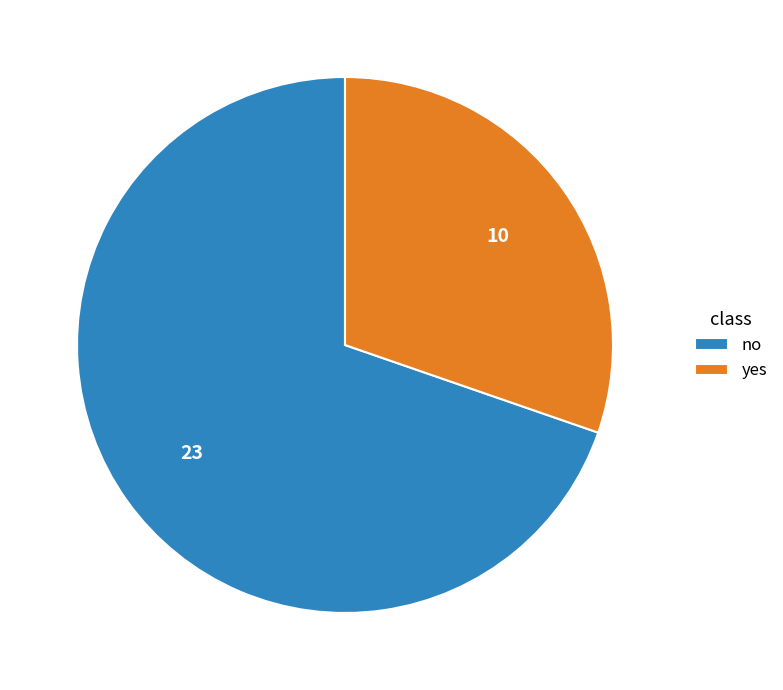

Combined, do no and yes account for over 50%?

Yes